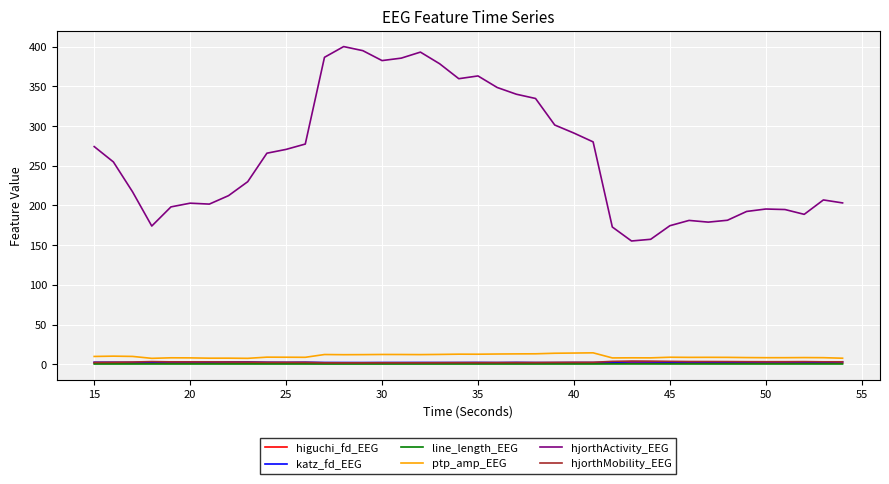

Which series has the largest range (max minus min)?

hjorthActivity_EEG